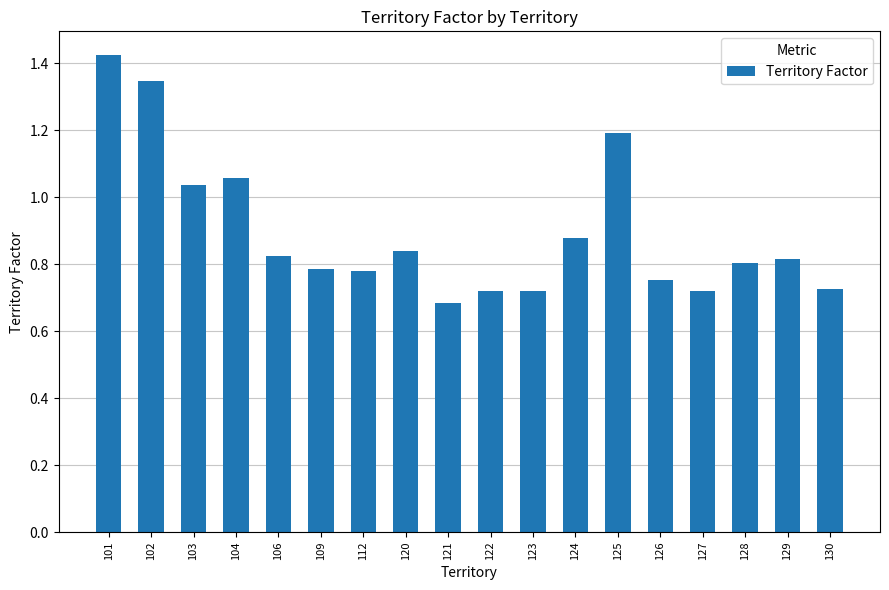

At which category does the chart reach its minimum across all series?

121